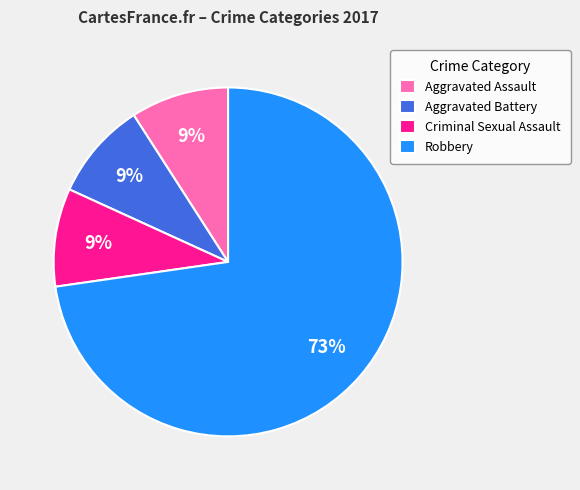

Does any single category account for the majority?

Yes